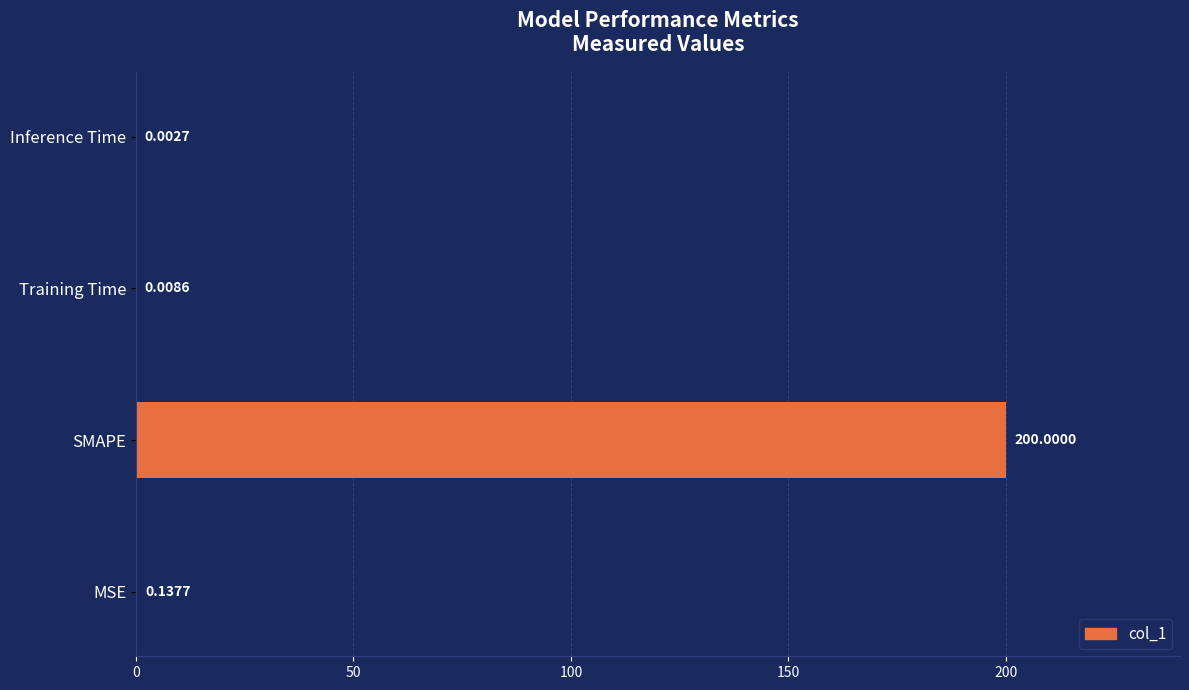

What is the maximum value shown in the chart?

200.0